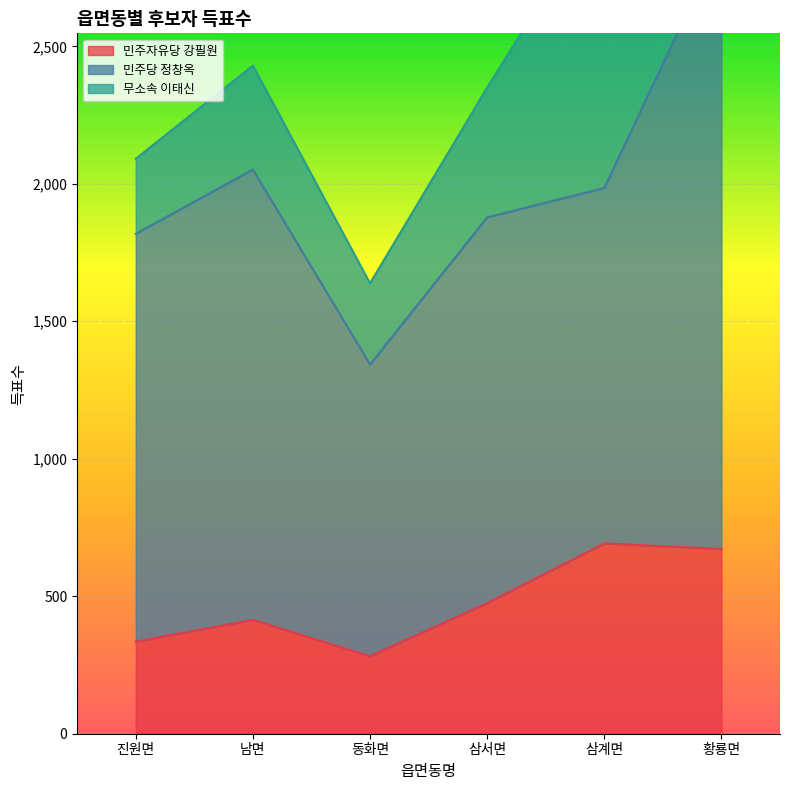

Reading left to right, extract all data points from this chart.

민주자유당 강필원: 335	414	282	475	692	672
민주당 정창옥: 1483	1638	1061	1403	1293	2215
무소속 이태신: 273	378	295	472	1046	406